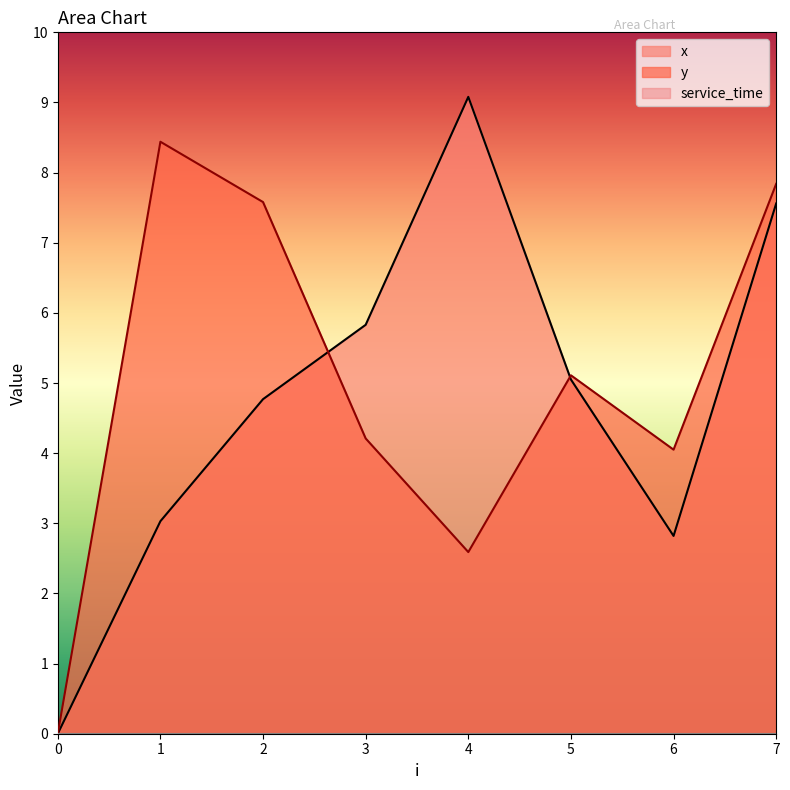

Which series has the widest spread of values?

x